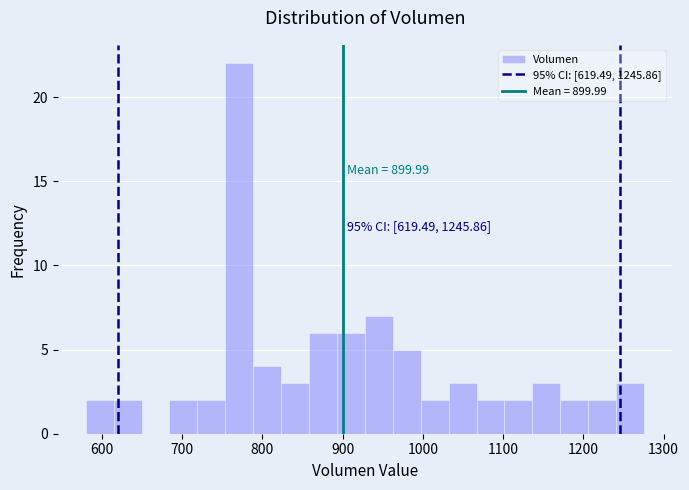

Around what value on the x-axis is the tallest bar? Give the approximate position of its centre, as read against the axis.

770